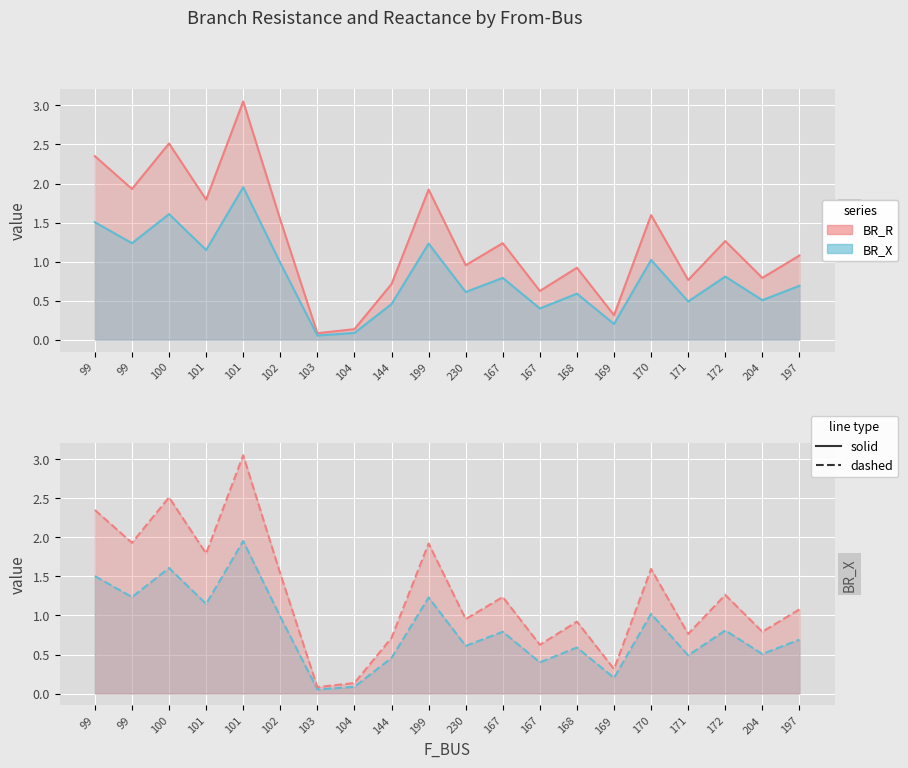

What is the sum of the BR_X values at 104 and 101?

3.2